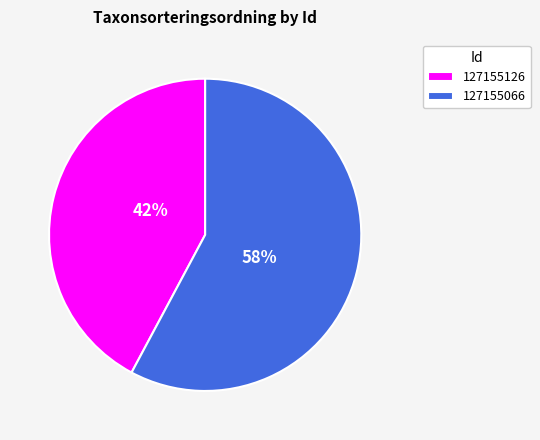

To the nearest percent, what portion does 127155066 represent?

58%